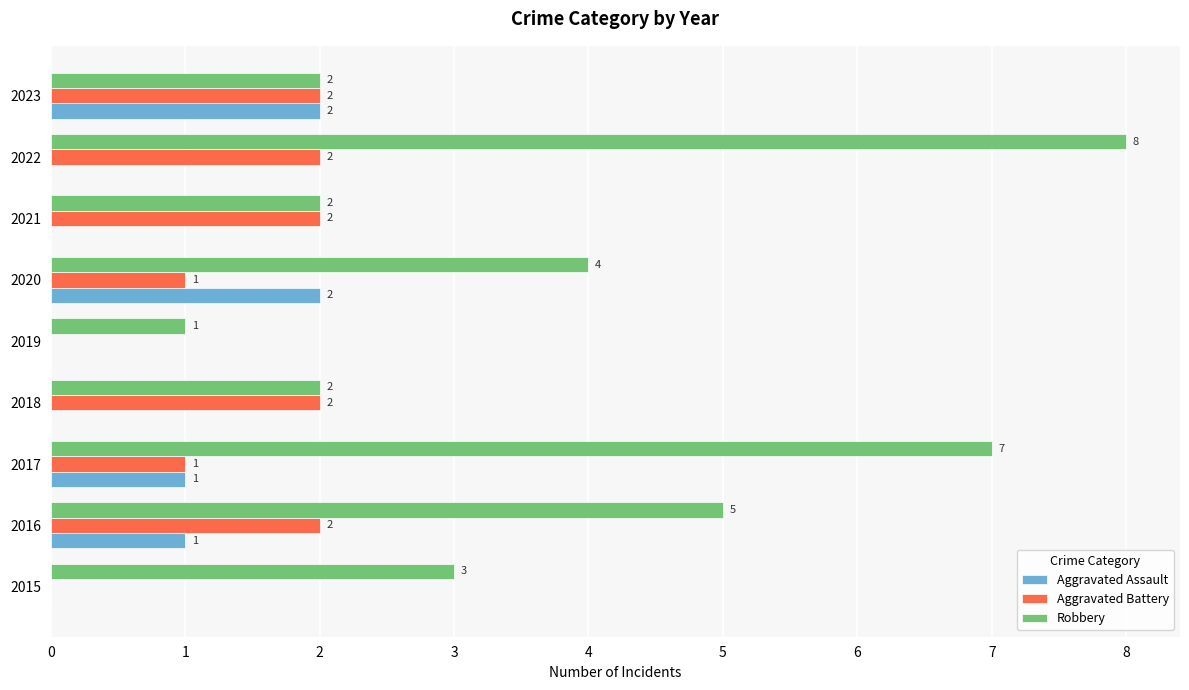

What is the sum of all Aggravated Battery values?

12